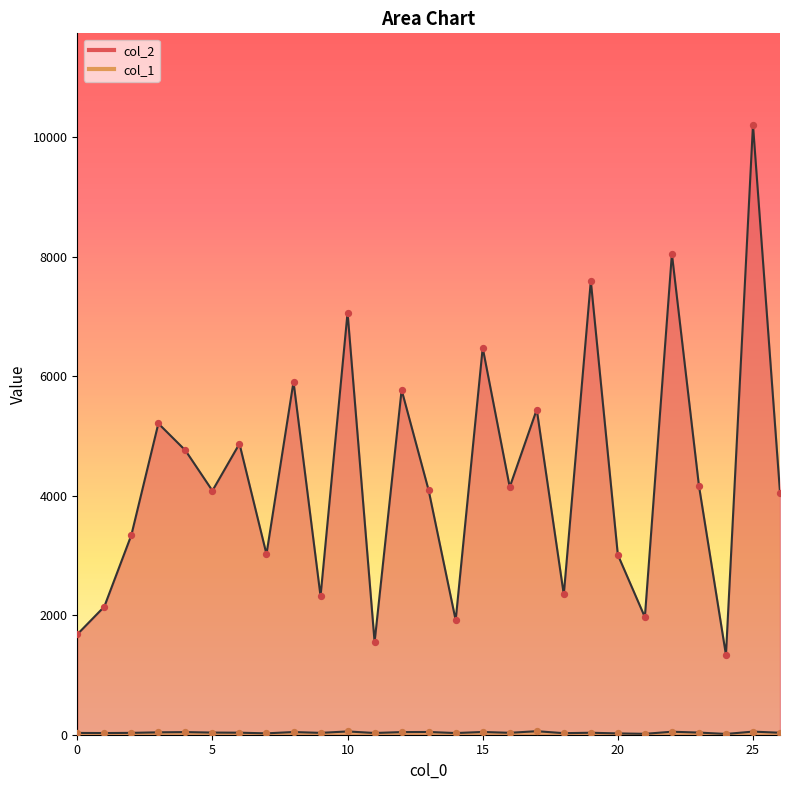

What is the total value across all series at 2?

3372